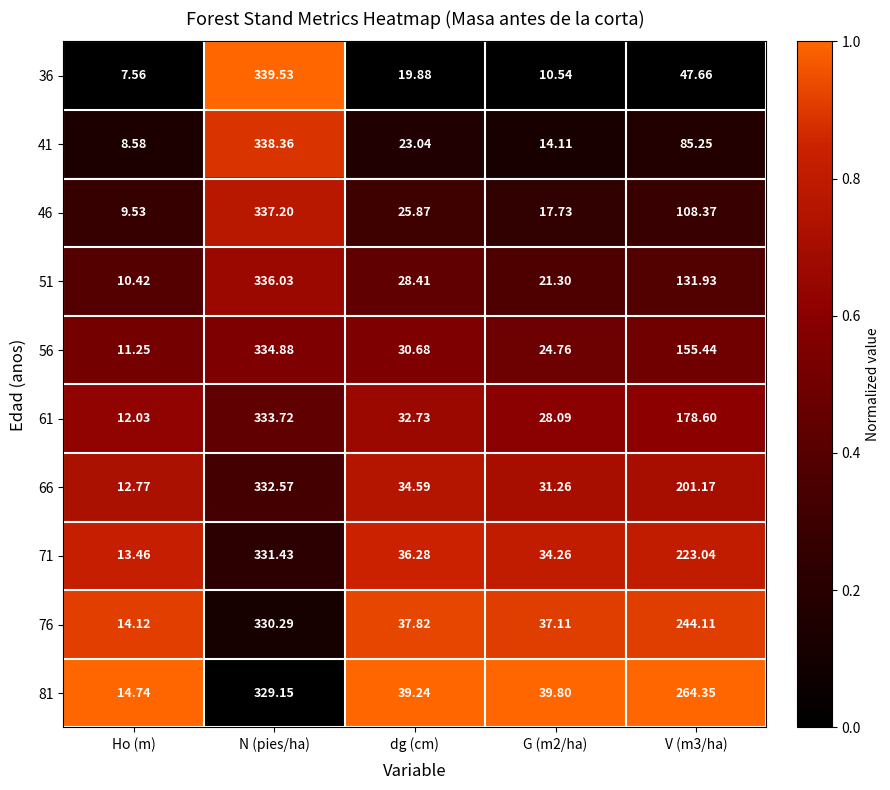

Which series has the largest range (max minus min)?

36